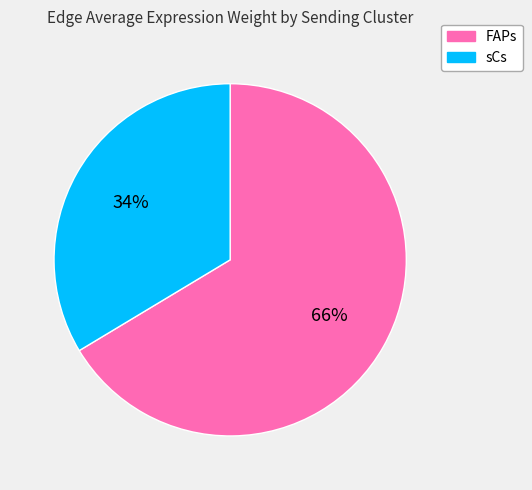

Is there any slice that represents more than half of the pie?

Yes